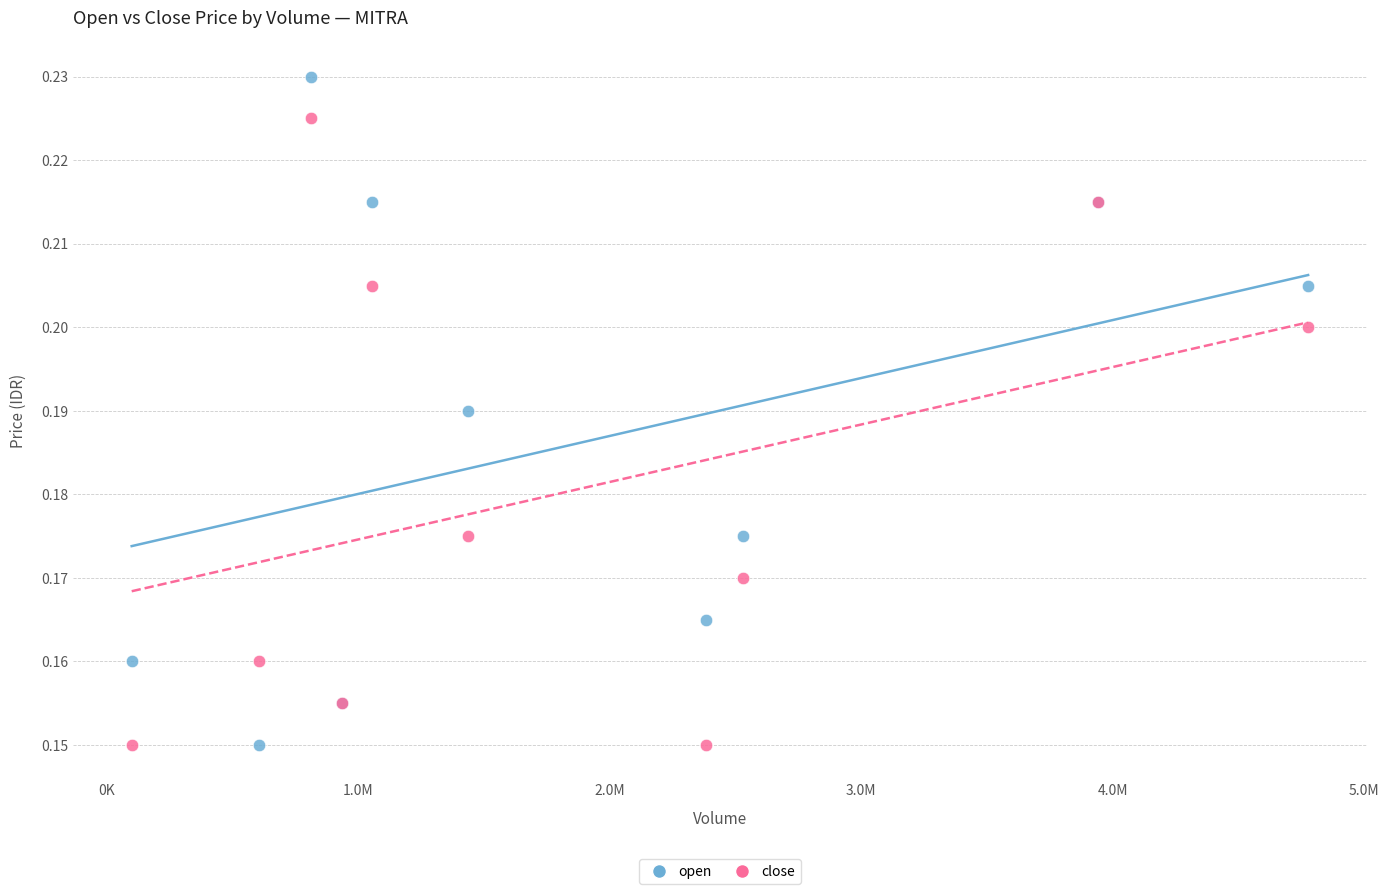

Which series contains the highest Y value?

open